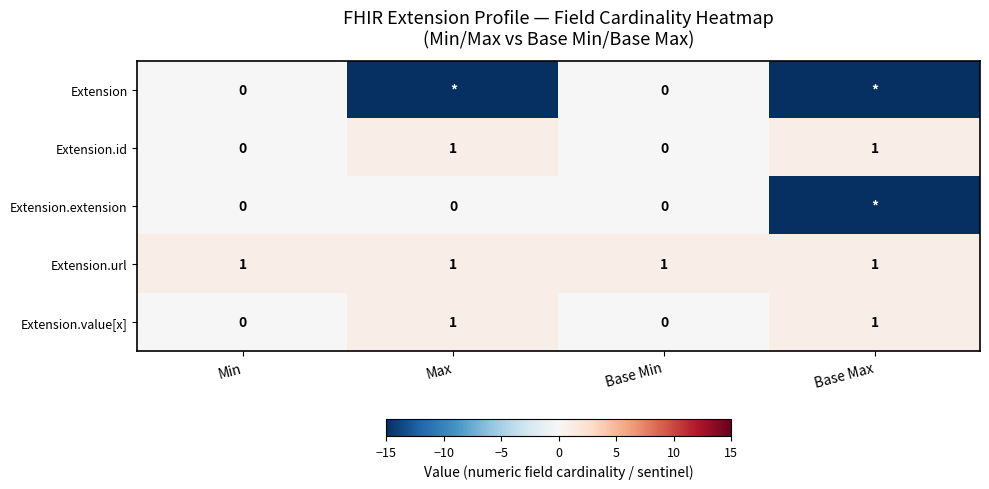

How many positive values does the Extension.id series have?

2